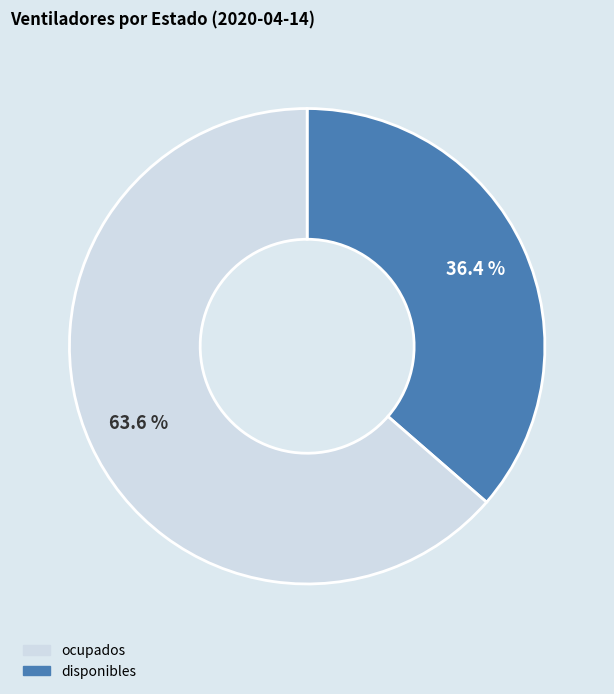

Does disponibles account for over 50% of the chart?

Yes